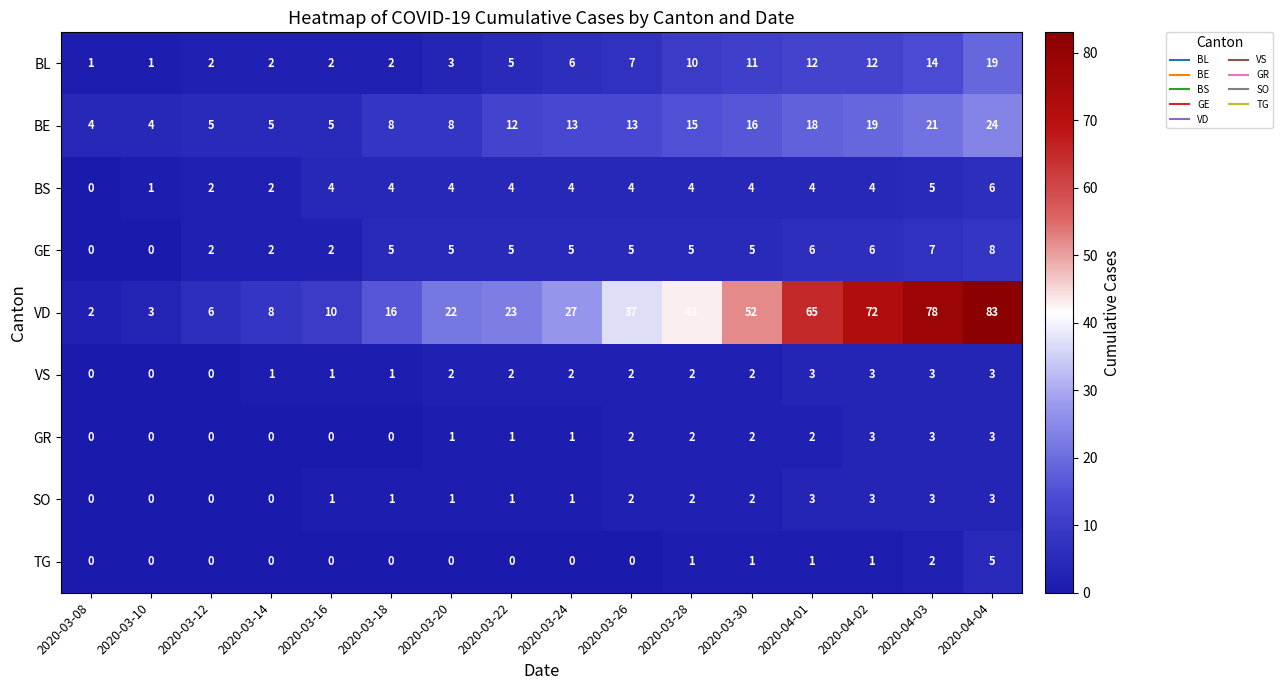

The value of SO at 2020-03-30 is 3. True or false?

False